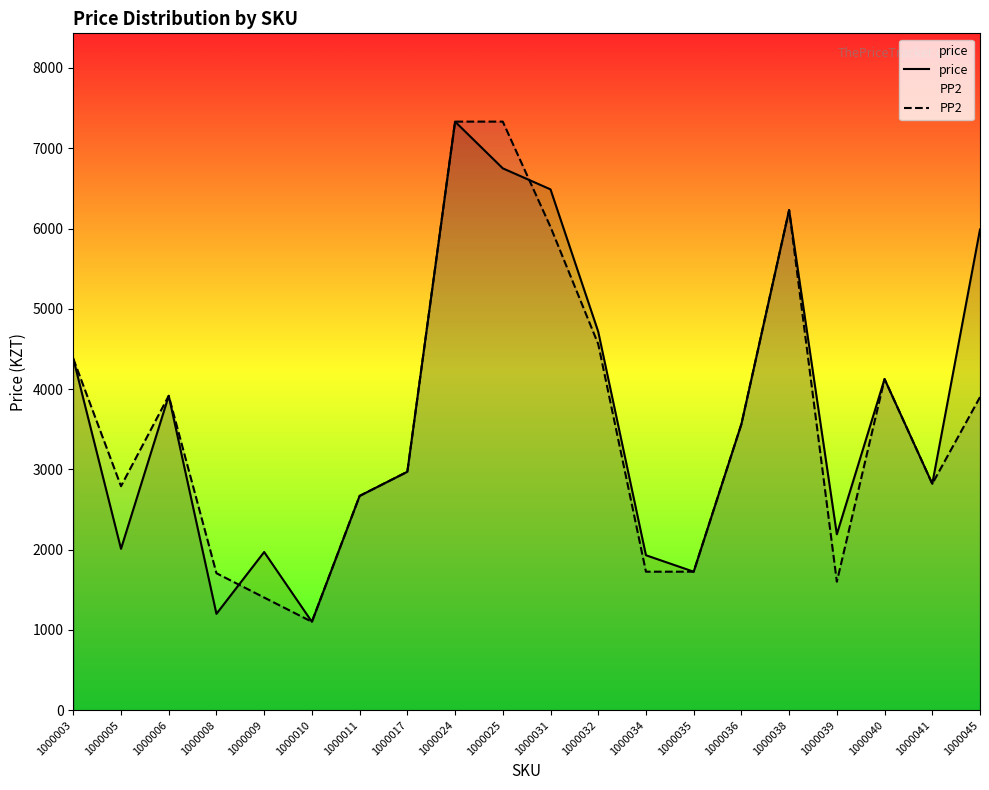

Does the chart have visible grid lines?

No